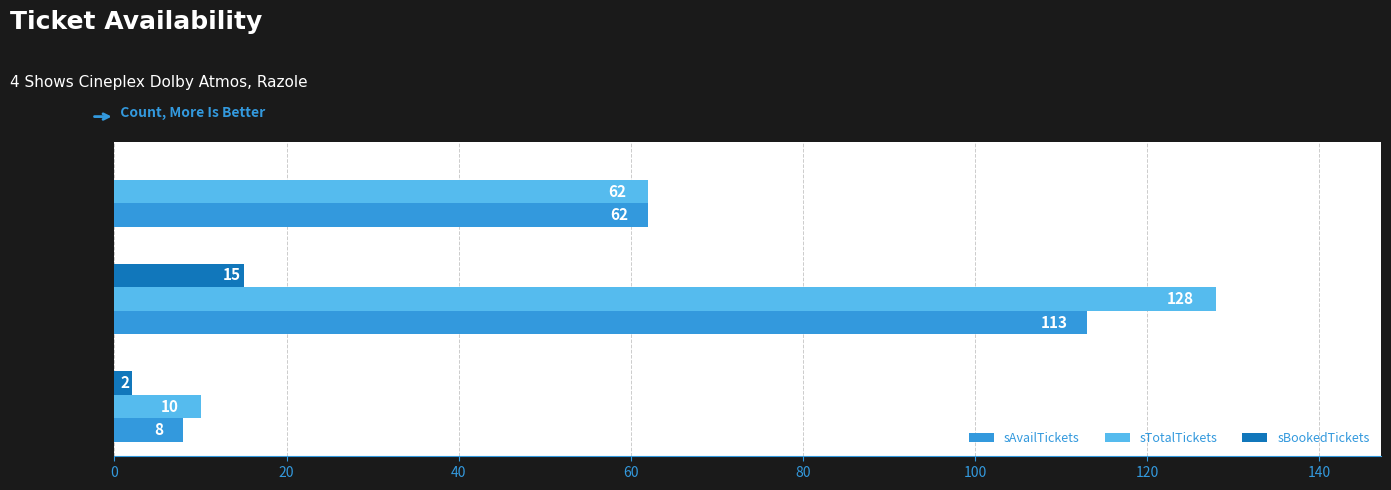

What is the total value across all series at GOLD?

256